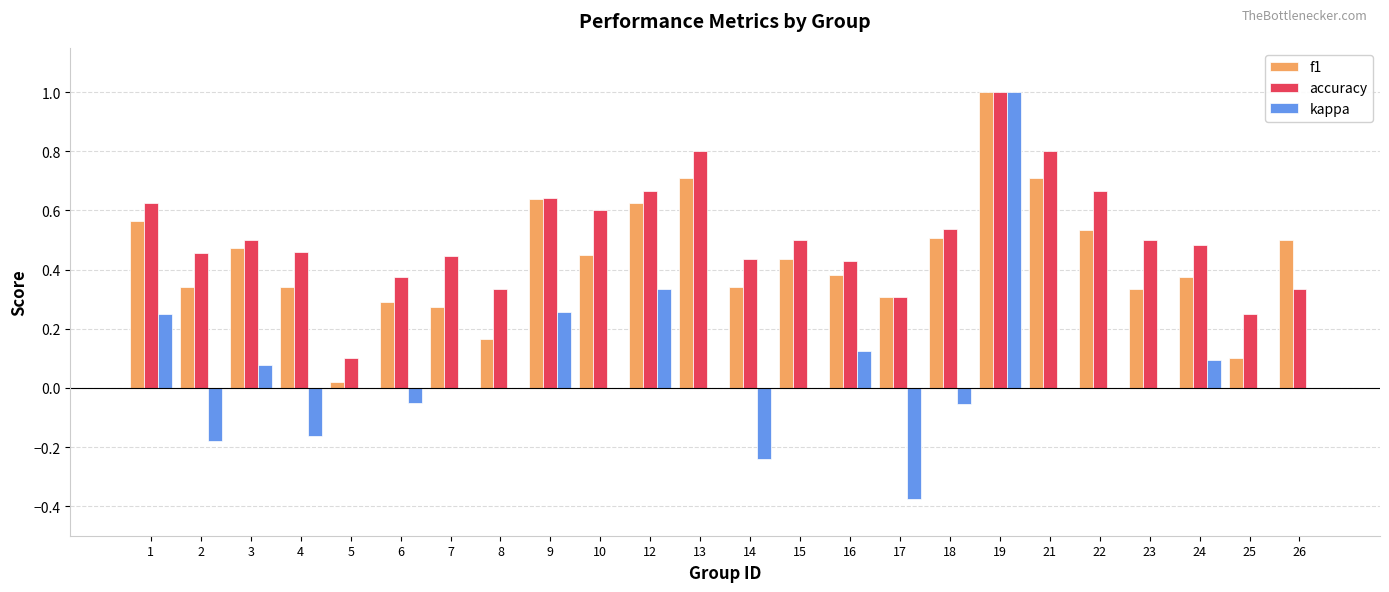

At which category is the sum across all series the highest?

19